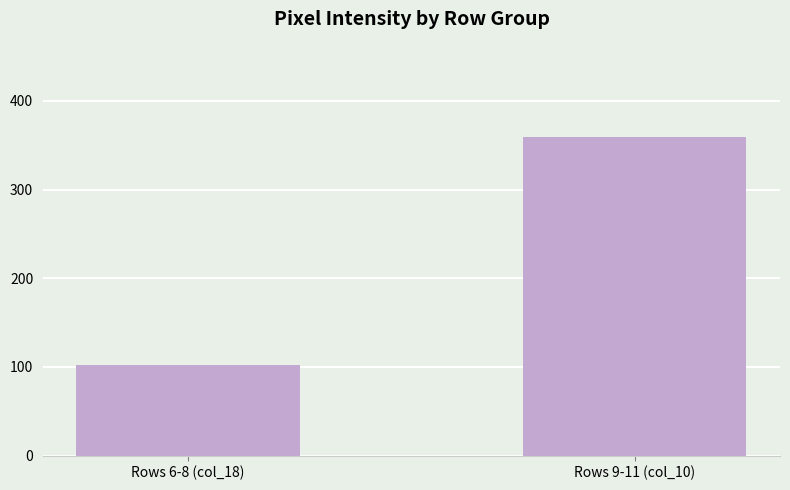

List the labels in order of value, smallest first.

Rows 6-8 (col_18), Rows 9-11 (col_10)